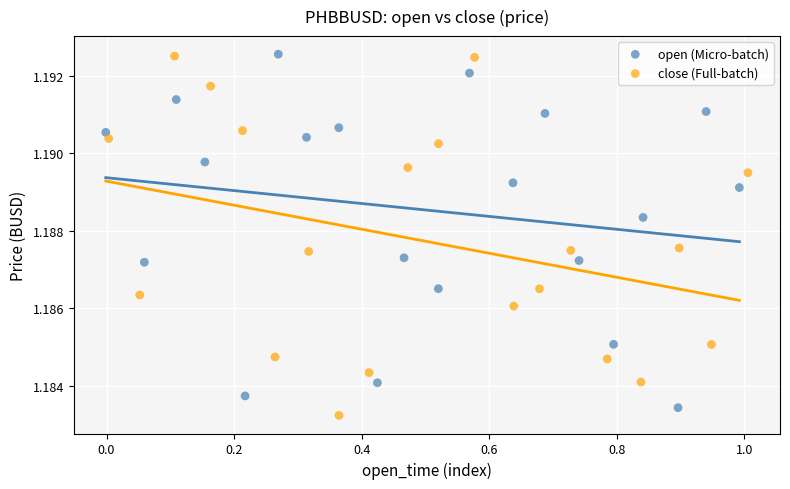

What are all the series names shown in the legend?

open (Micro-batch), close (Full-batch)